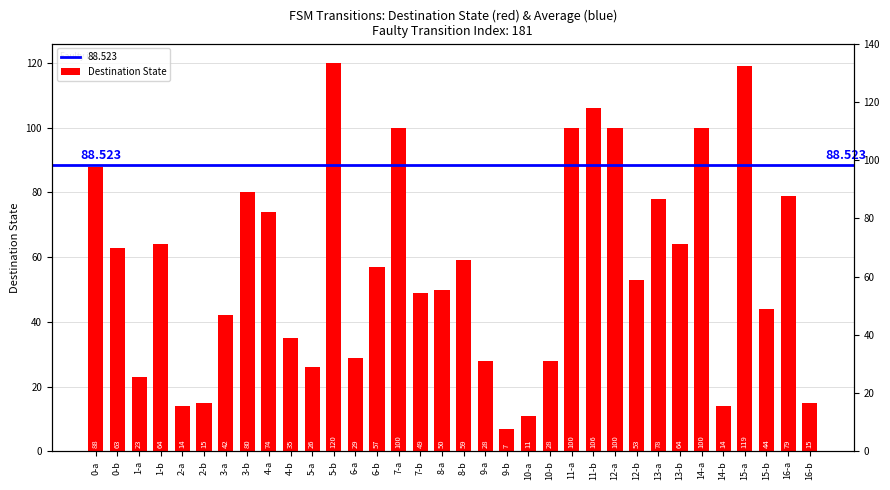

Where does the data first go above 57?

0-a